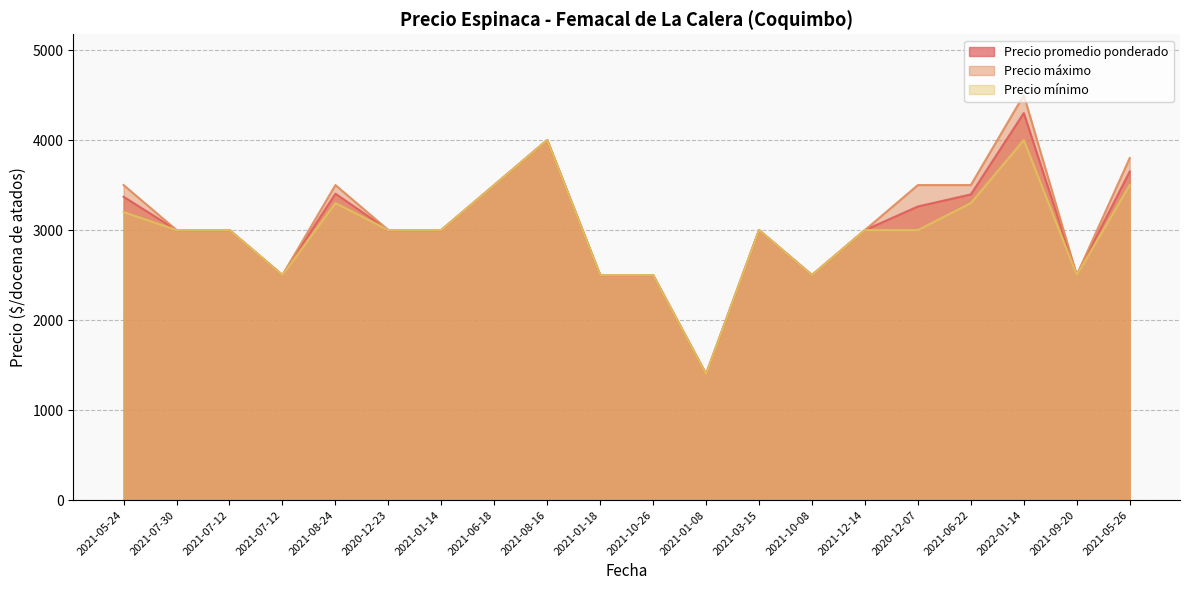

What is the sum of all Precio máximo values?

61700